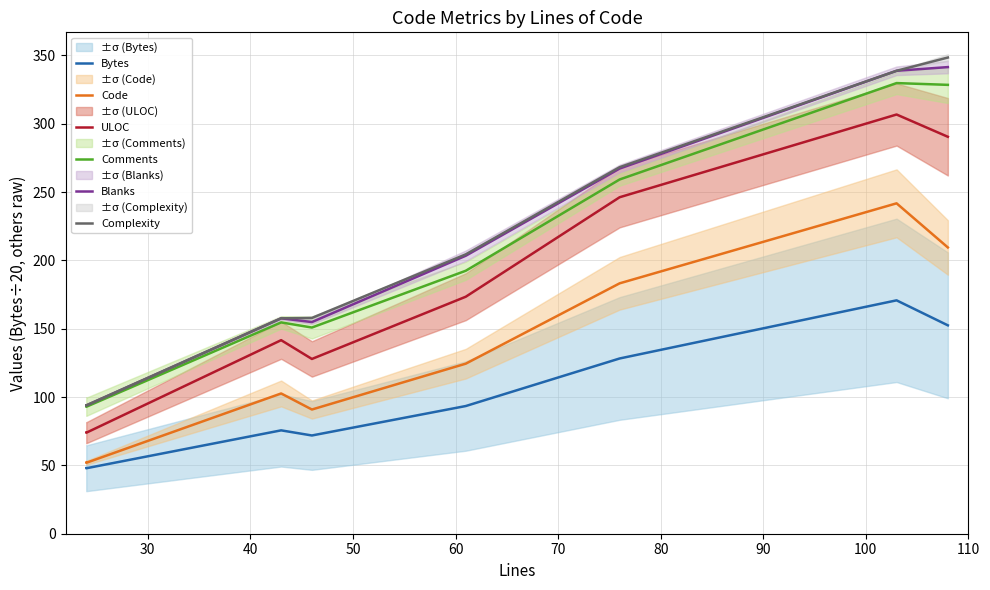

Rank the series at 50 from lowest to highest value.

Bytes, Code, ULOC, Comments, Blanks, Complexity